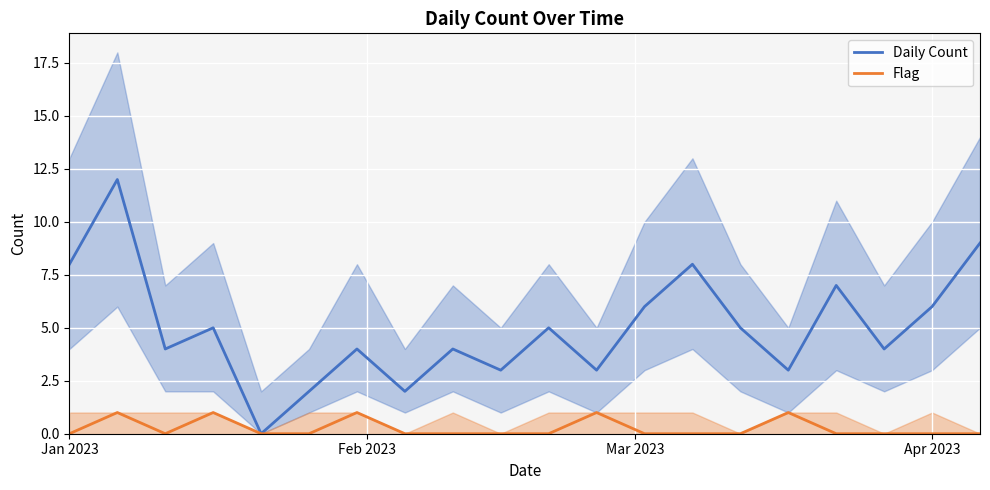

Does the chart display data point markers on the line(s)?

No